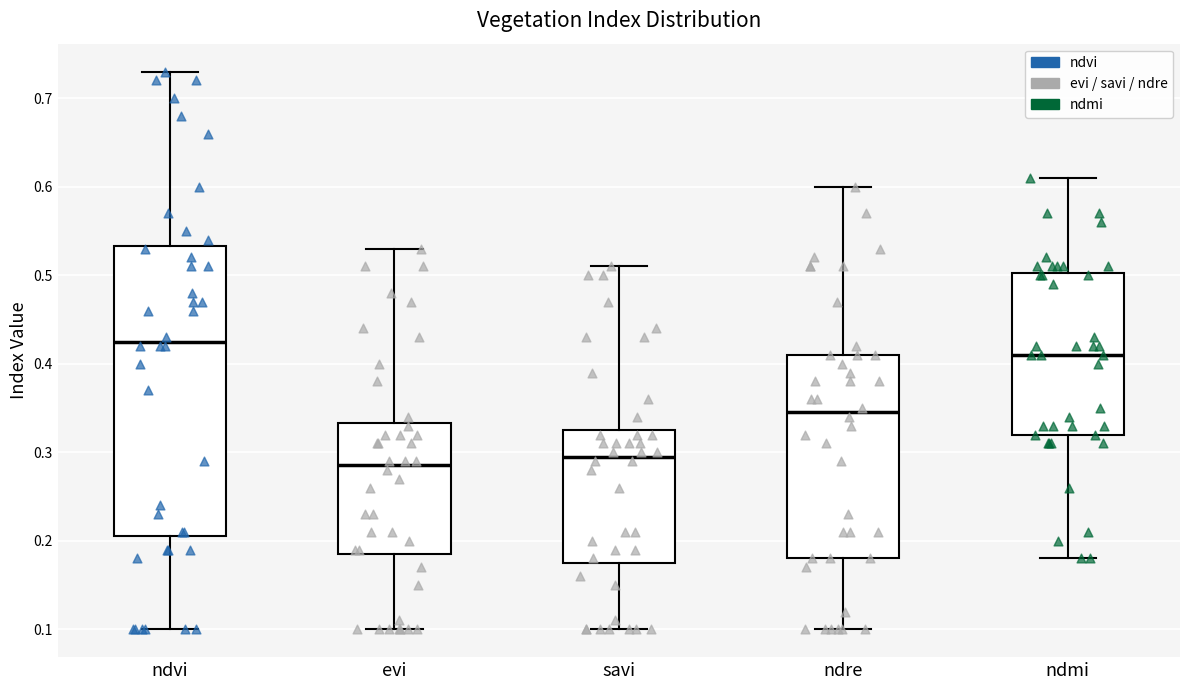

Which box's median line is the highest?

ndvi